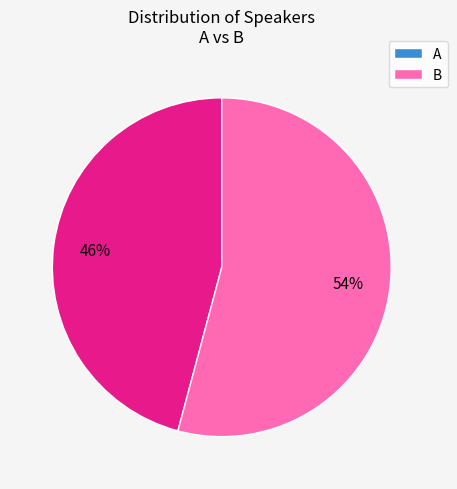

To the nearest percent, what portion does A represent?

46%